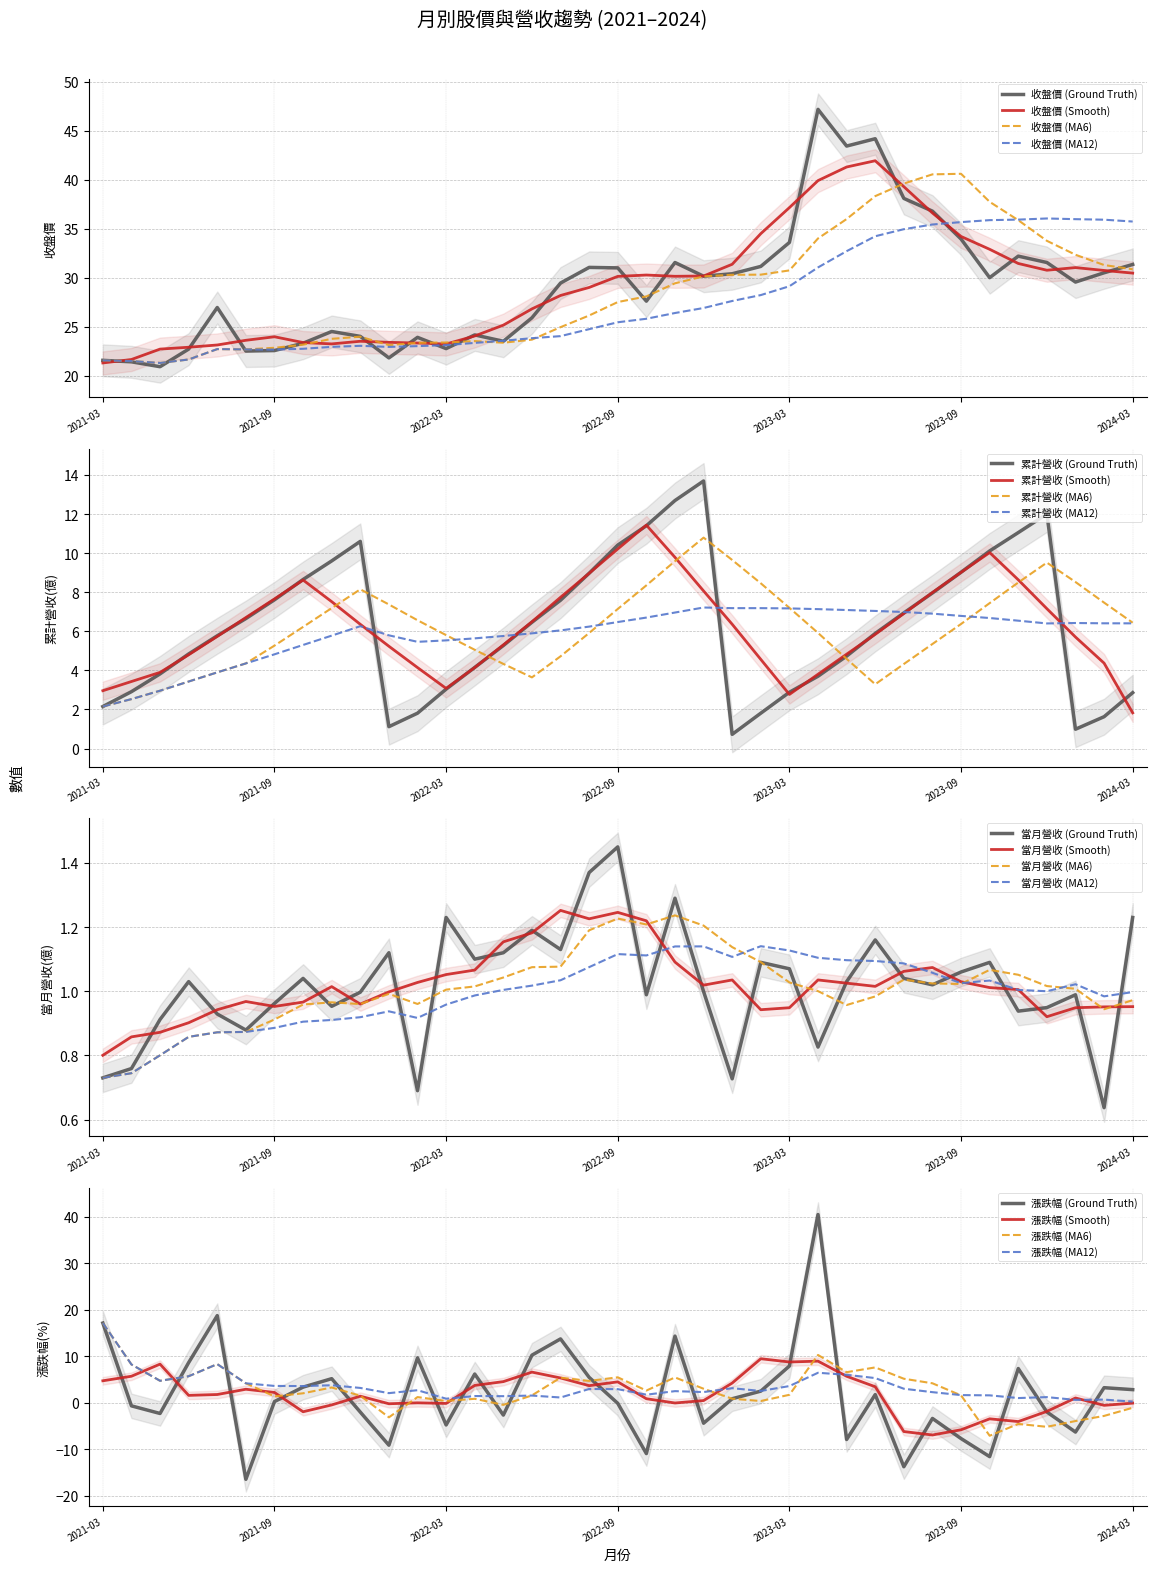

Does the chart have visible grid lines?

Yes